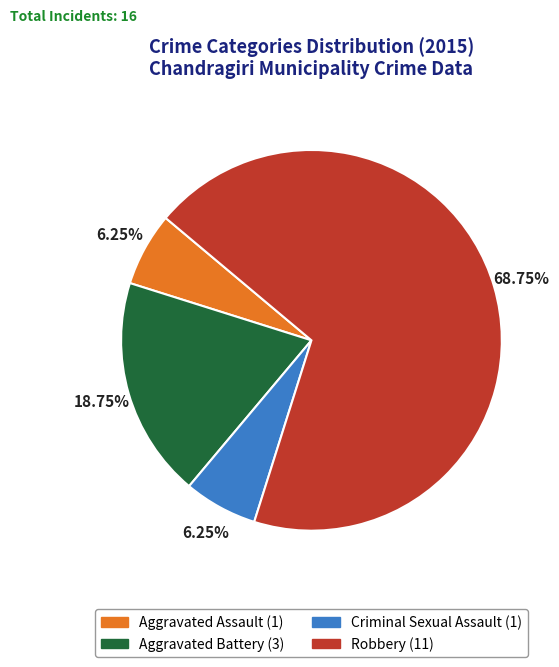

What is the largest slice in the pie chart?

Robbery